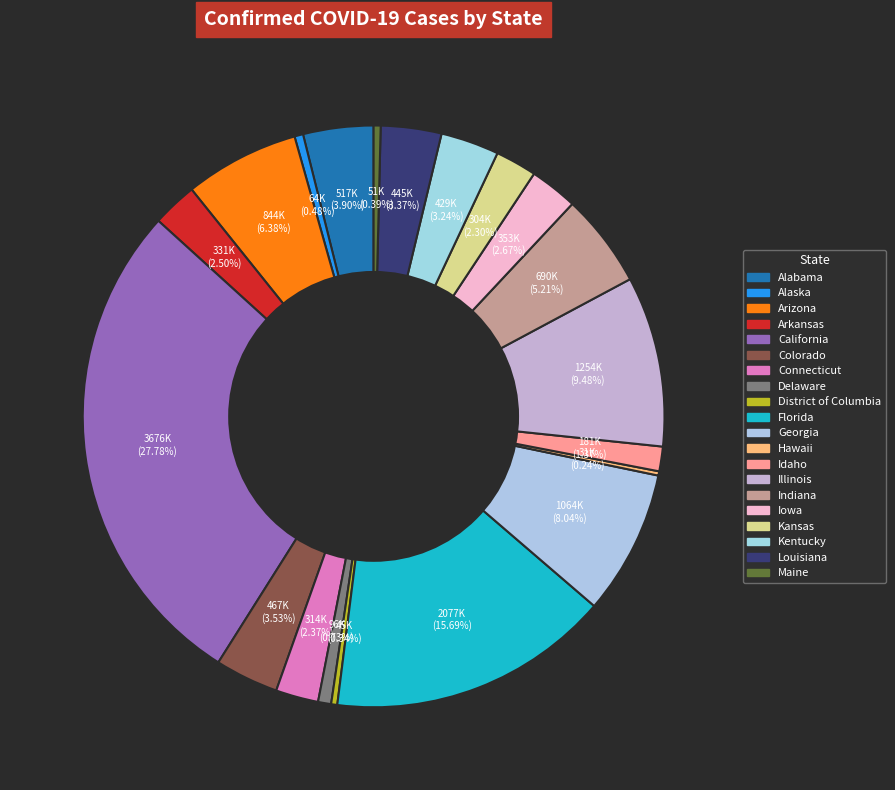

Which slice is the largest?

California